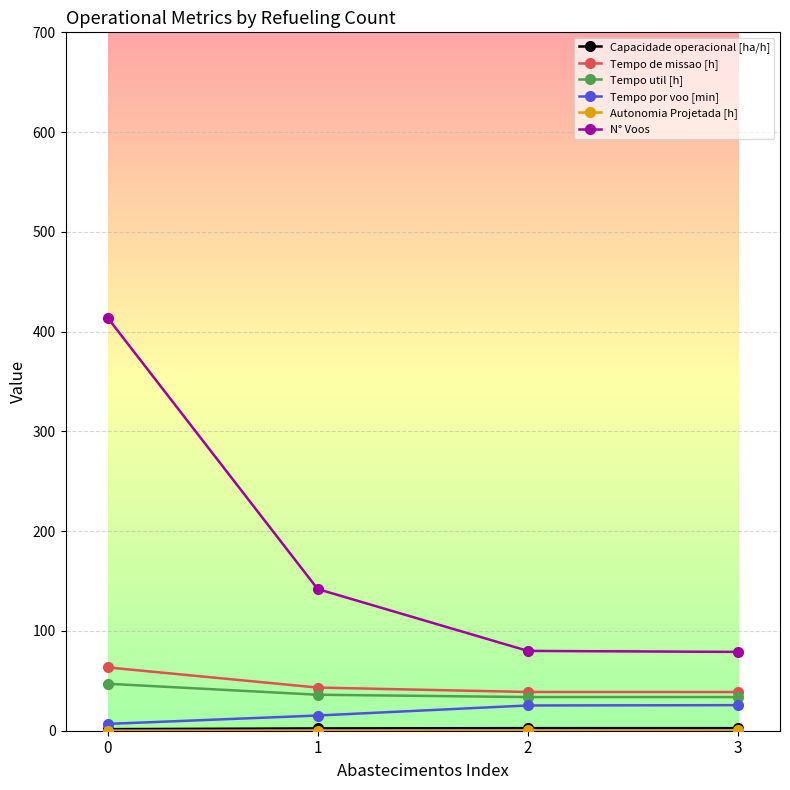

True or false: Tempo de missao [h] and N° Voos intersect in this chart.

False